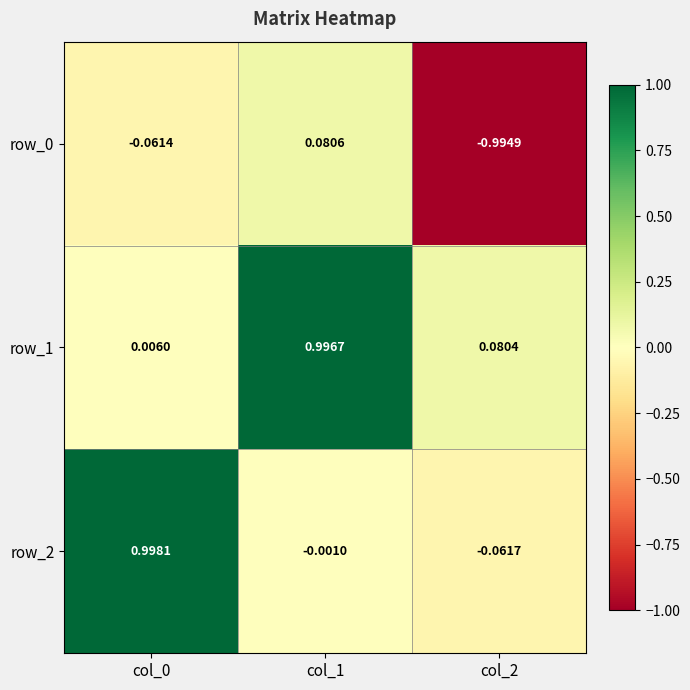

How many distinct data groups are displayed?

3